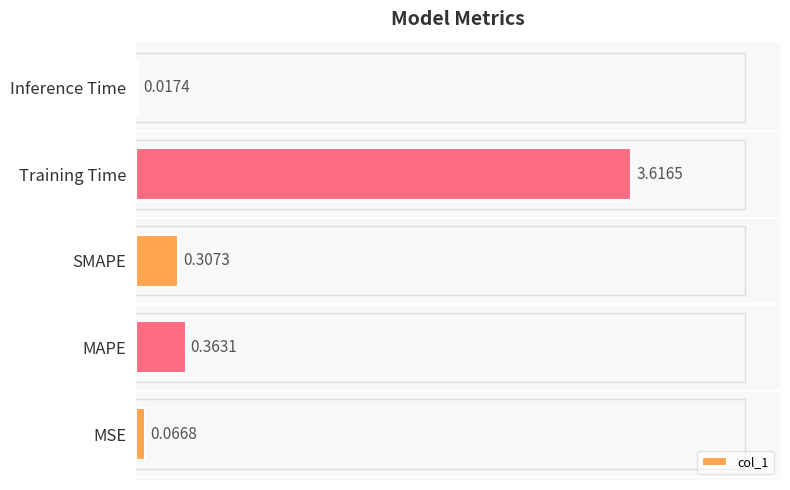

Between MSE and SMAPE, which is larger?

SMAPE